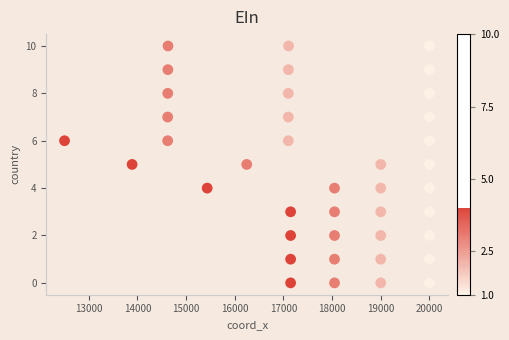

What is the range of Y values (max minus min)?

10